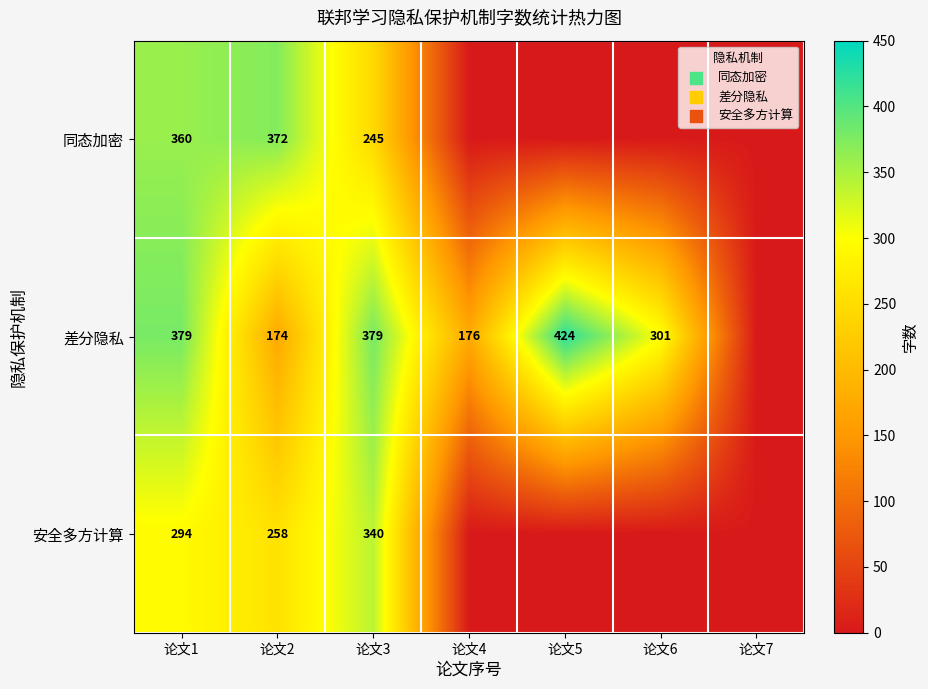

How many categories are shown in the chart?

7